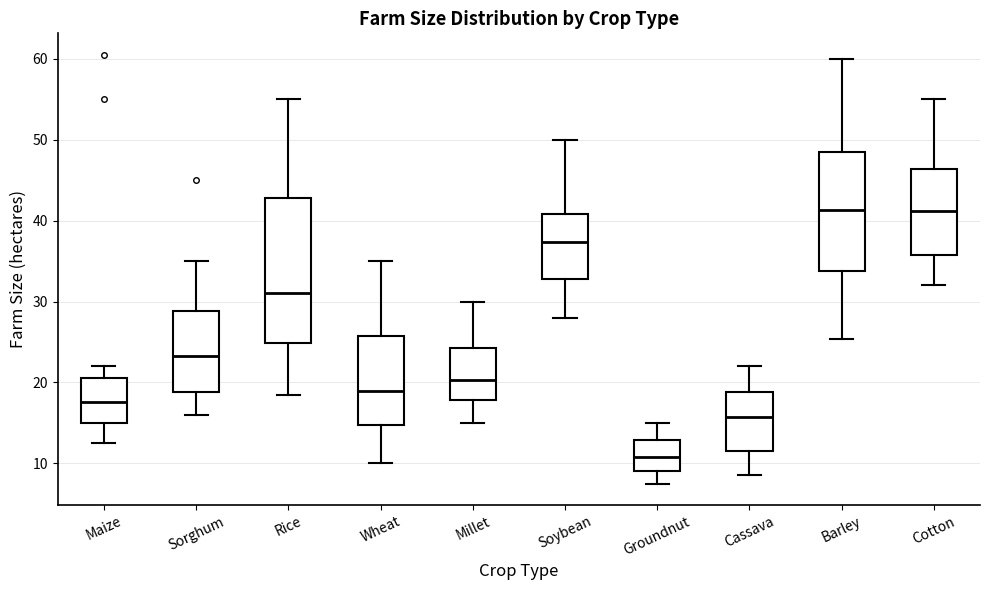

Reading left to right, transcribe this box plot: for each box, give where its median line is, the range the box spans, and where its two whiskers end, as read against the y-axis. The values are not printed on the chart, so give them approximately, as read against the axis.

Maize: median 18, box 15 to 21, whiskers 13 to 22
Sorghum: median 23, box 19 to 29, whiskers 16 to 35
Rice: median 31, box 25 to 43, whiskers 19 to 55
Wheat: median 19, box 15 to 26, whiskers 10 to 35
Millet: median 20, box 18 to 24, whiskers 15 to 30
Soybean: median 37, box 33 to 41, whiskers 28 to 50
Groundnut: median 11, box 9 to 13, whiskers 8 to 15
Cassava: median 16, box 12 to 19, whiskers 9 to 22
Barley: median 41, box 34 to 49, whiskers 25 to 60
Cotton: median 41, box 36 to 46, whiskers 32 to 55